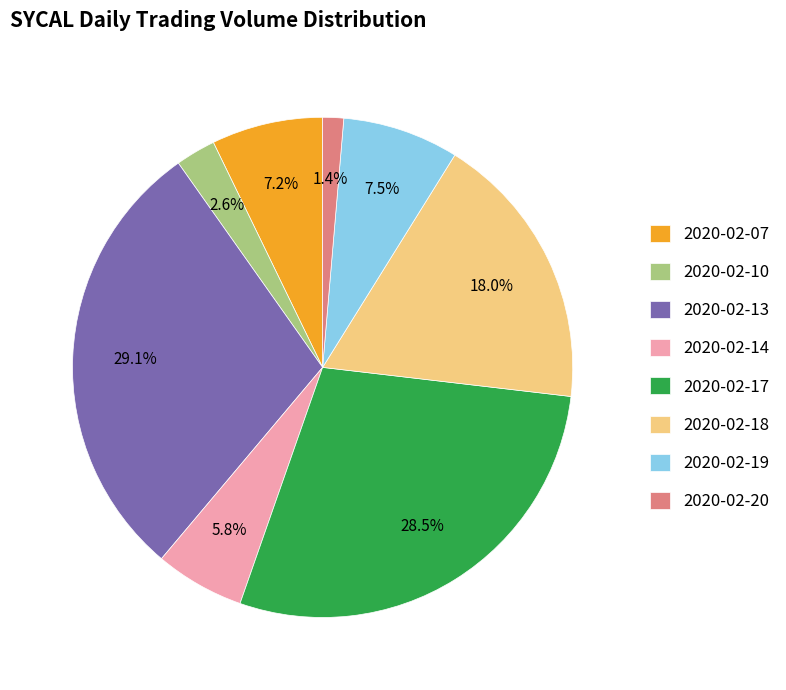

Between 2020-02-13 and 2020-02-18, which is larger?

2020-02-13